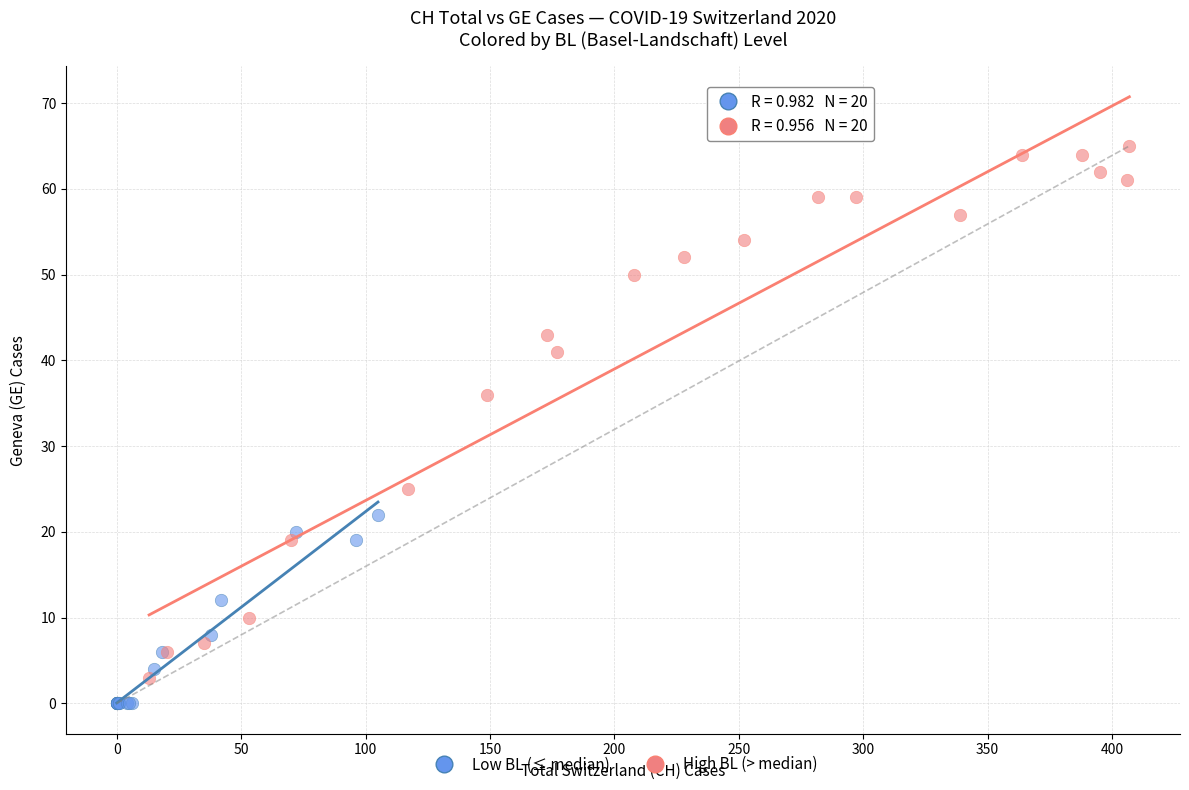

Which series contains the highest Y value?

High BL (> median)